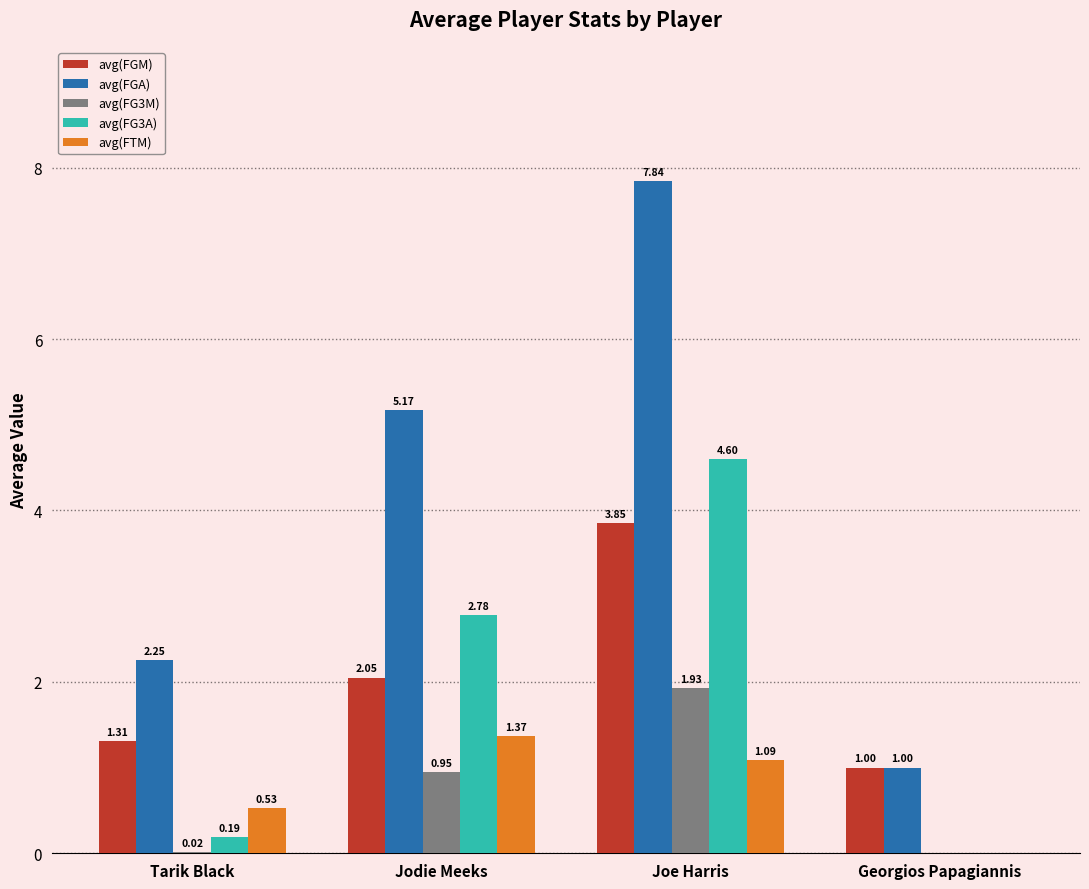

Which label corresponds to the largest value in the chart?

Joe Harris